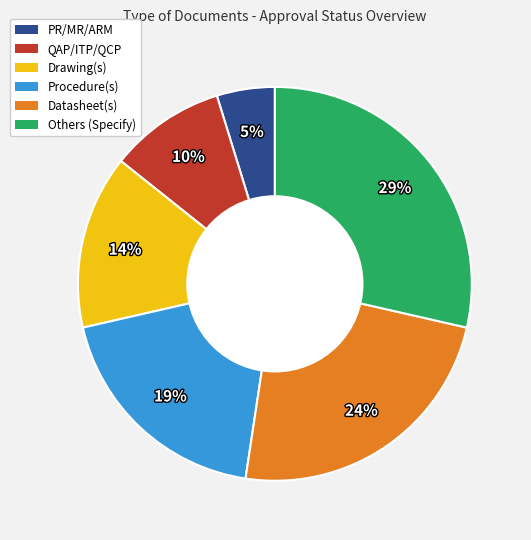

Rank the categories by value from lowest to highest.

PR/MR/ARM, QAP/ITP/QCP, Drawing(s), Procedure(s), Datasheet(s), Others (Specify)